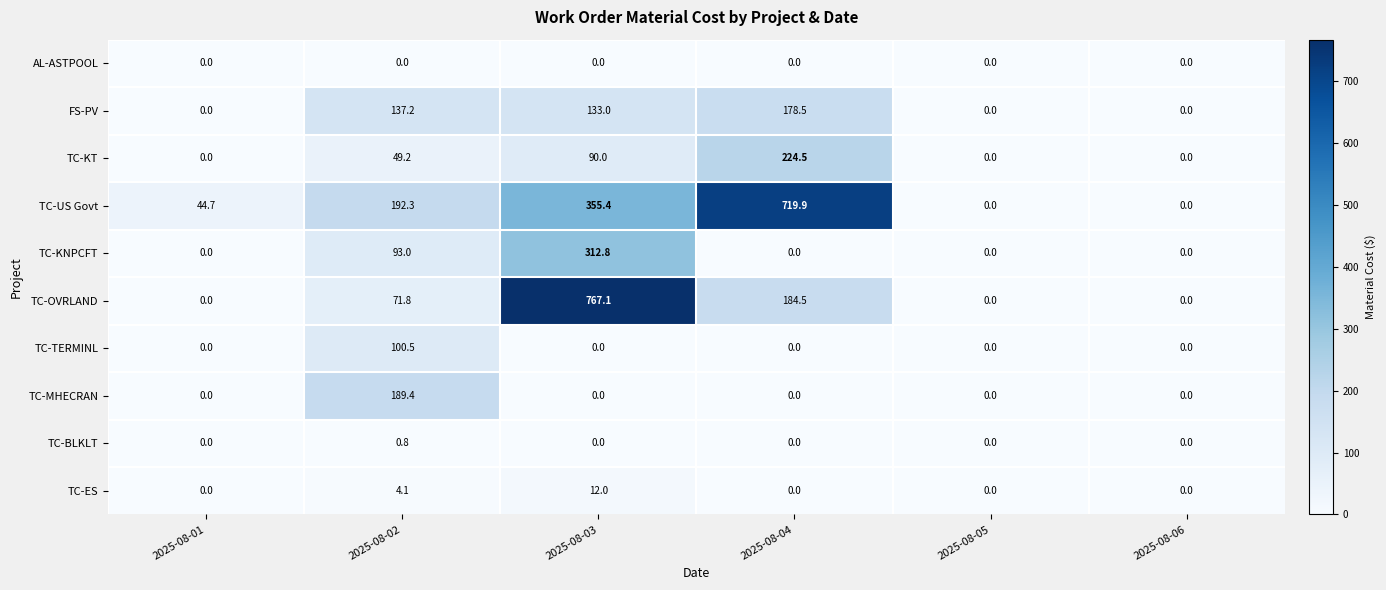

At how many categories does at least one series exceed 368?

2